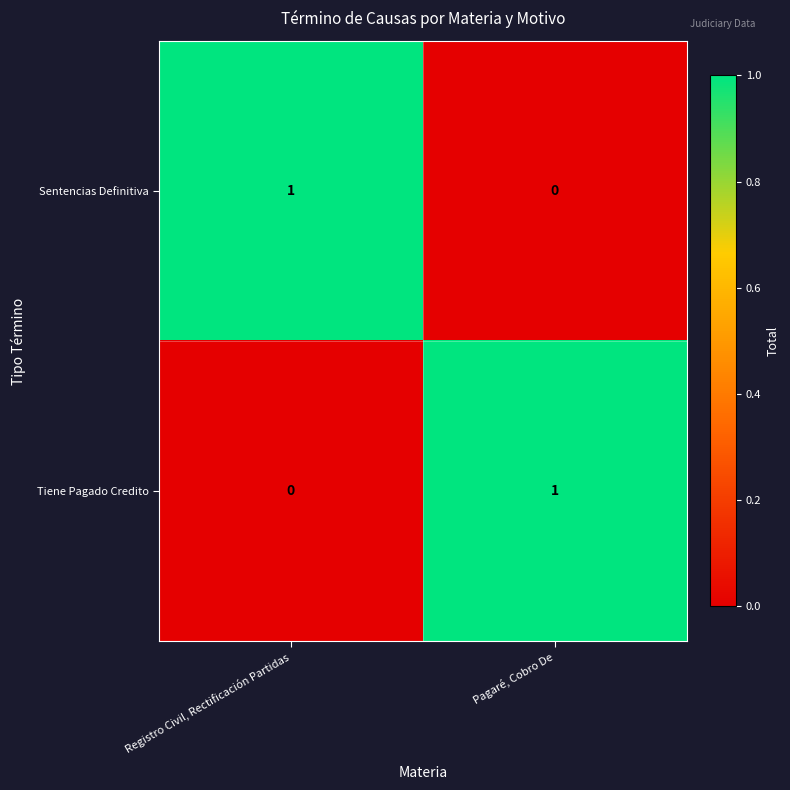

The Tiene Pagado Credito series shows 1 at Pagaré, Cobro De. True or false?

True